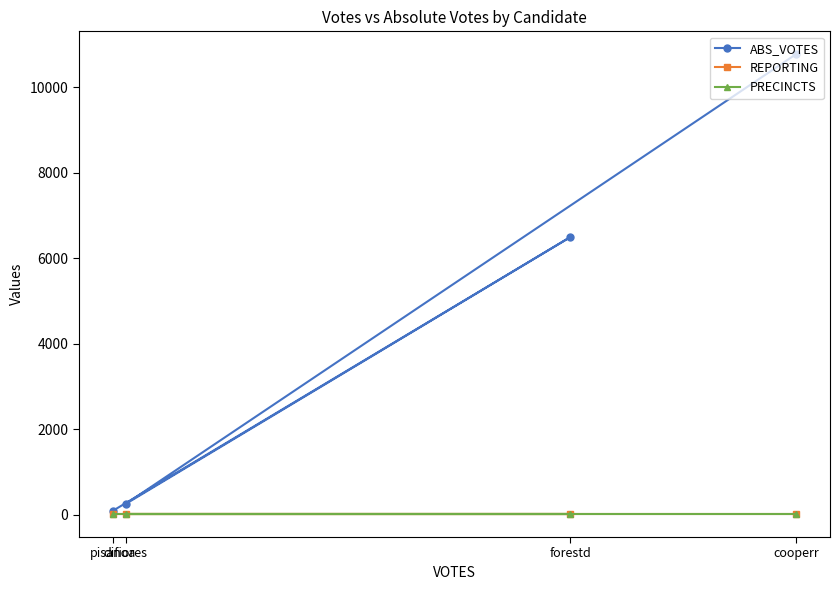

The ABS_VOTES series shows 62 at pisanoa. True or false?

False